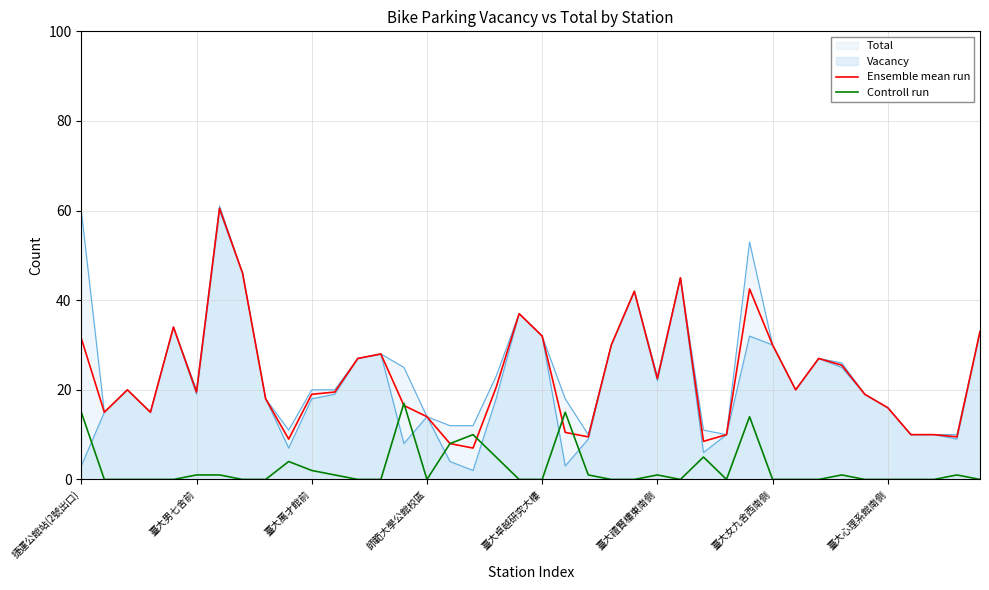

Which has a higher value, 16 or 33?

33